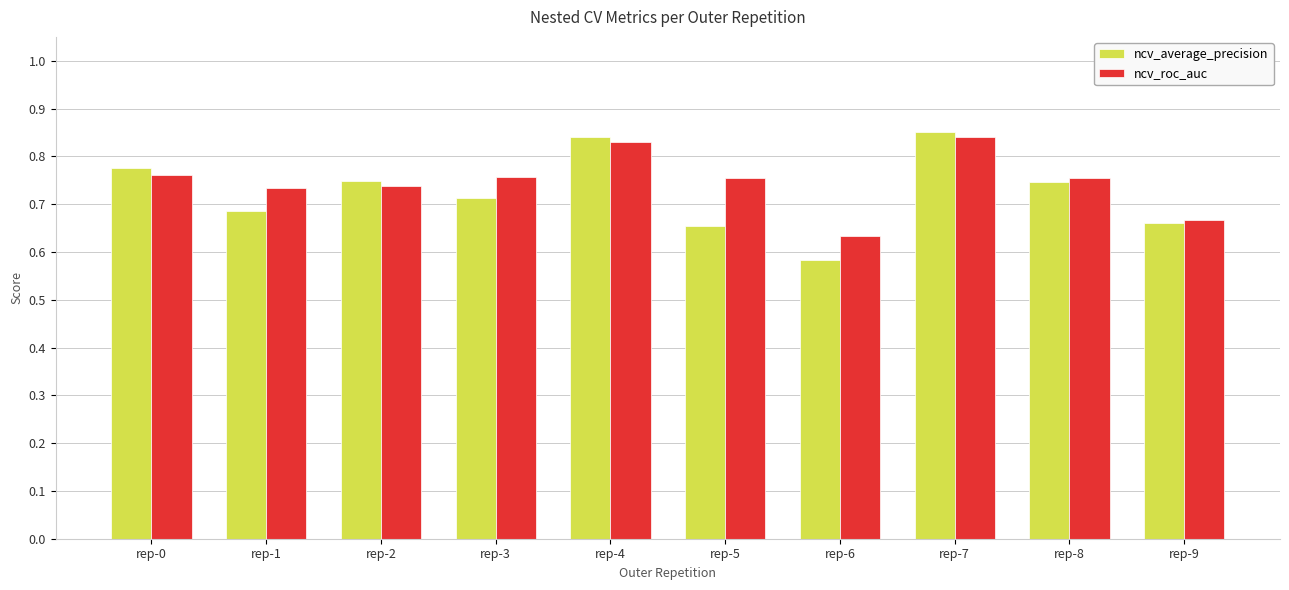

True or false: ncv_average_precision has a value of 1.3 at rep-3.

False